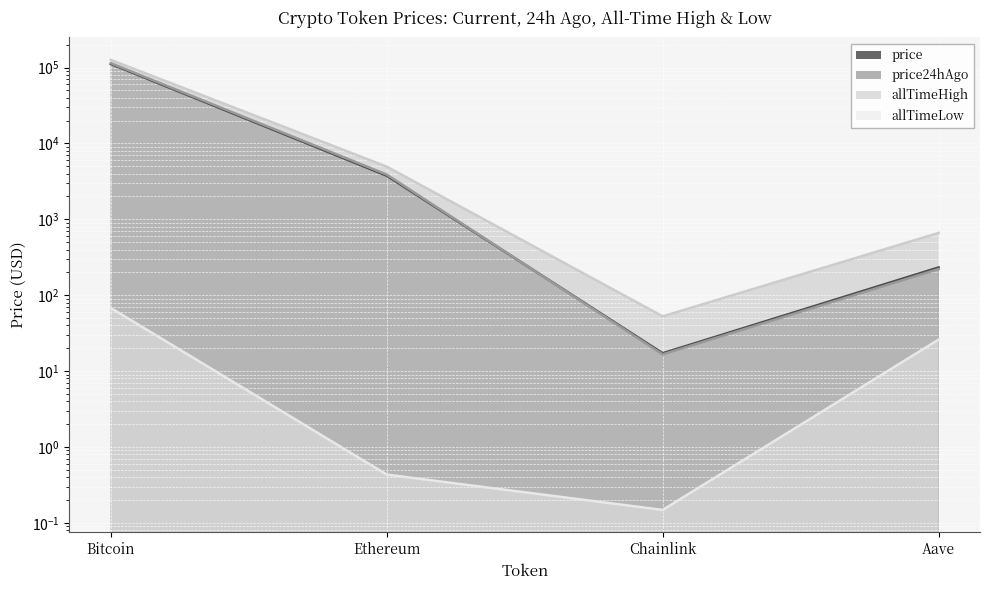

Which category has the lowest value across all series?

Chainlink